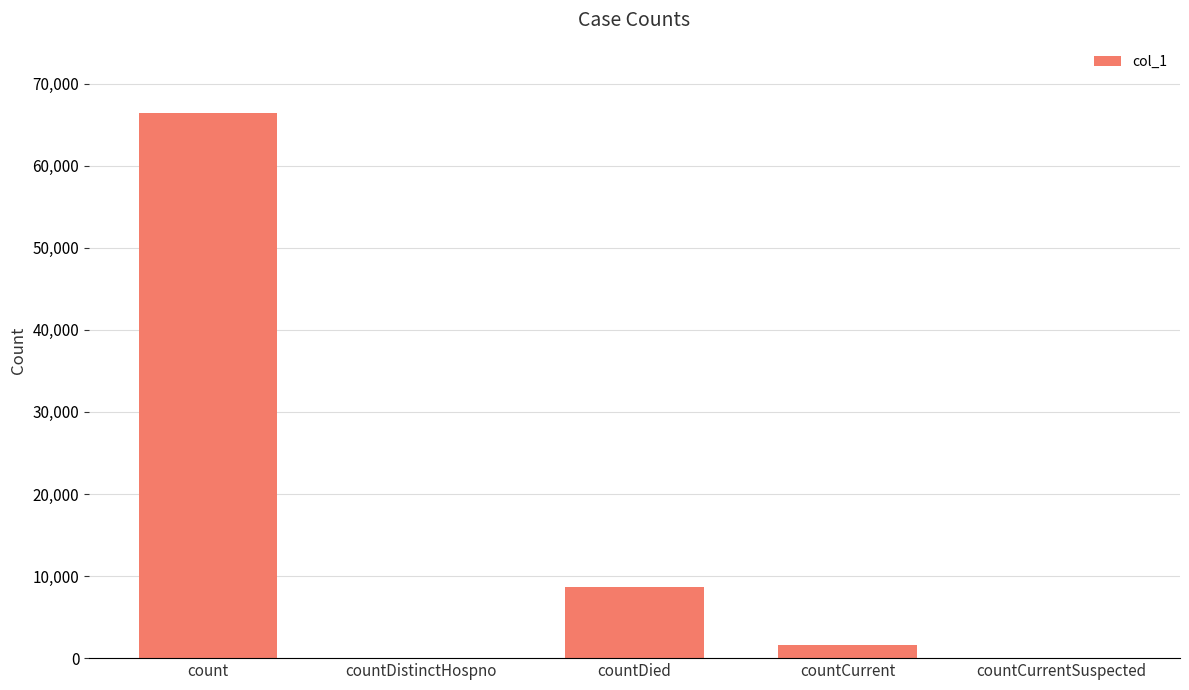

The chart shows a value of 0 at countDistinctHospno. True or false?

True